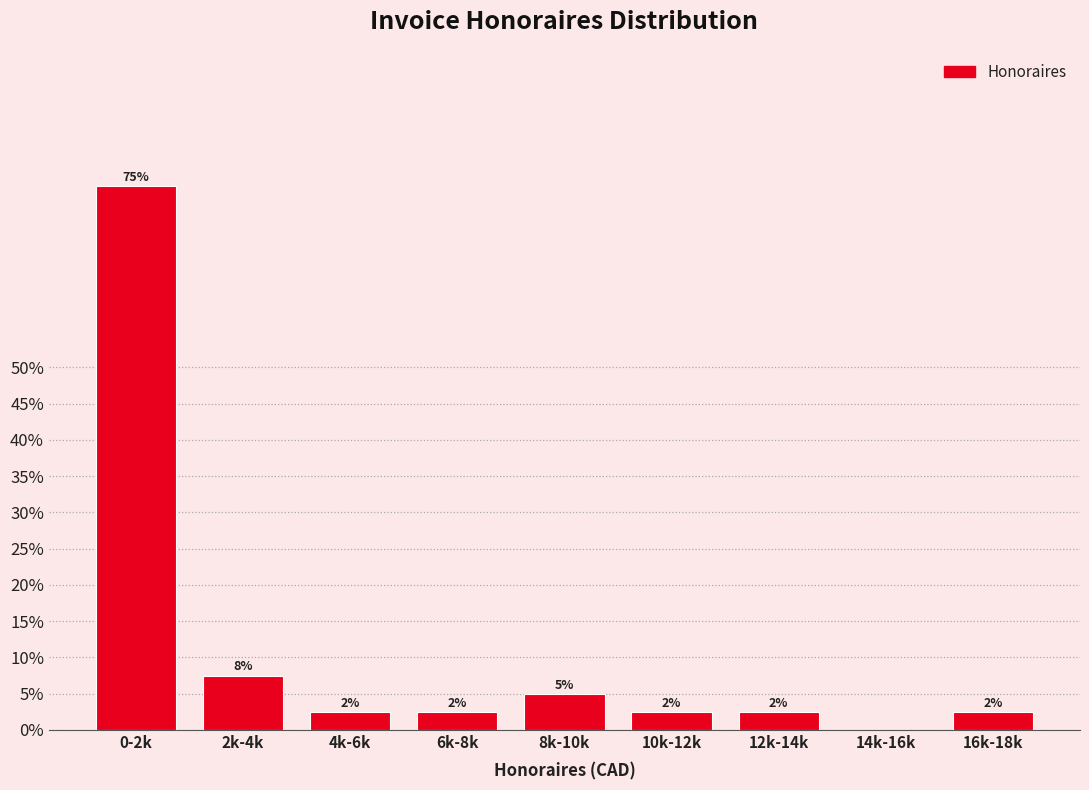

Are the bars horizontal?

No